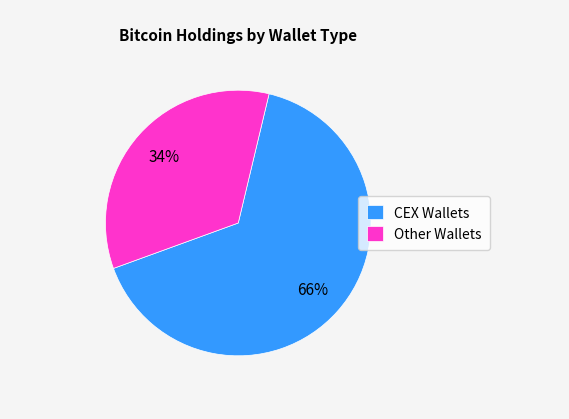

To the nearest percent, what percentage of the pie is Other Wallets?

34%